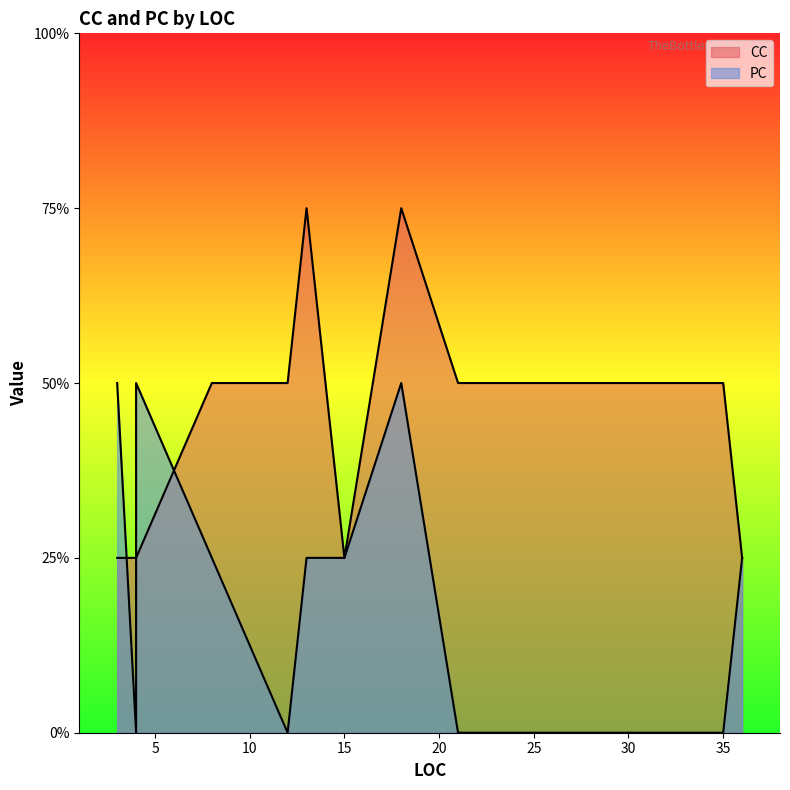

The CC series shows 1 at Init. True or false?

False